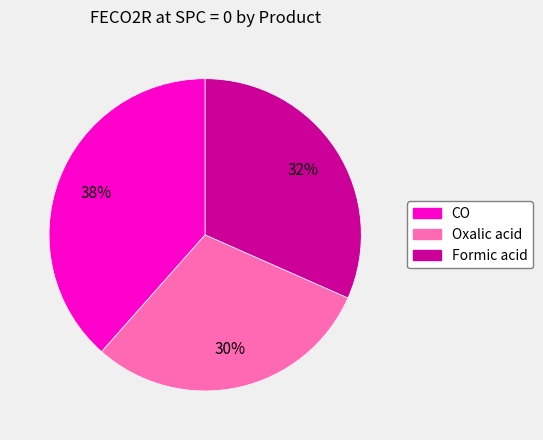

Does Oxalic acid account for over 50% of the chart?

No